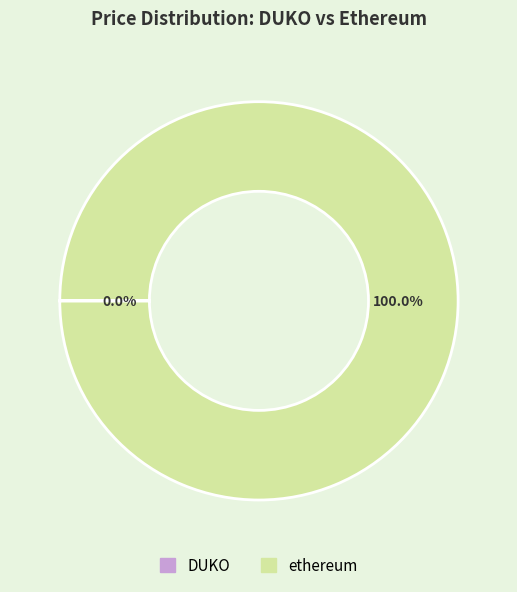

Which category has the biggest portion of the pie?

ethereum